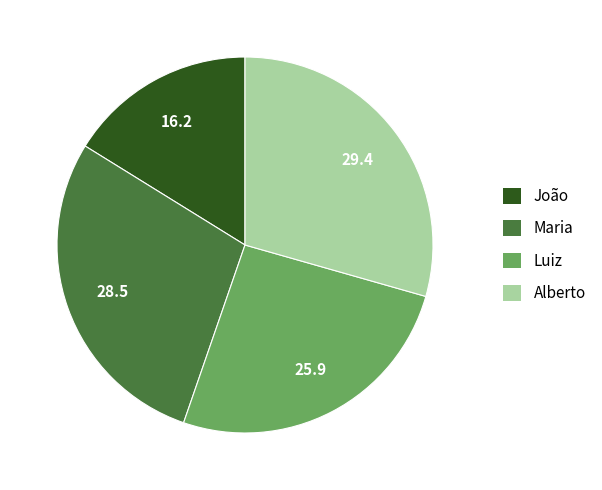

Which slice is the smallest?

João